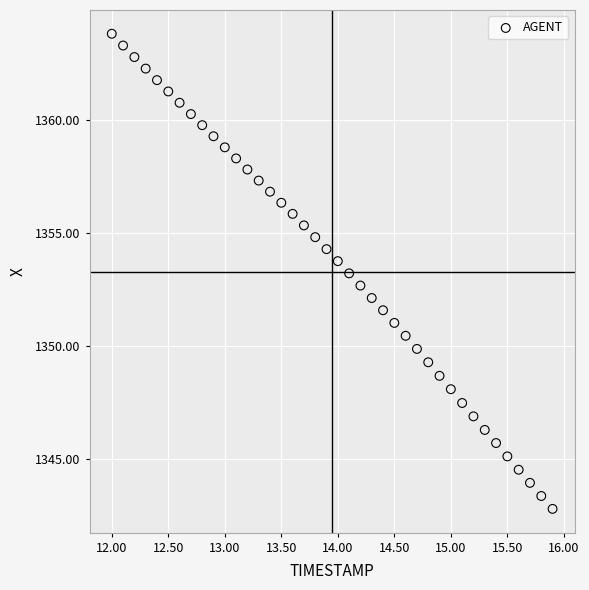

What is the range of X values (max minus min)?

3.9